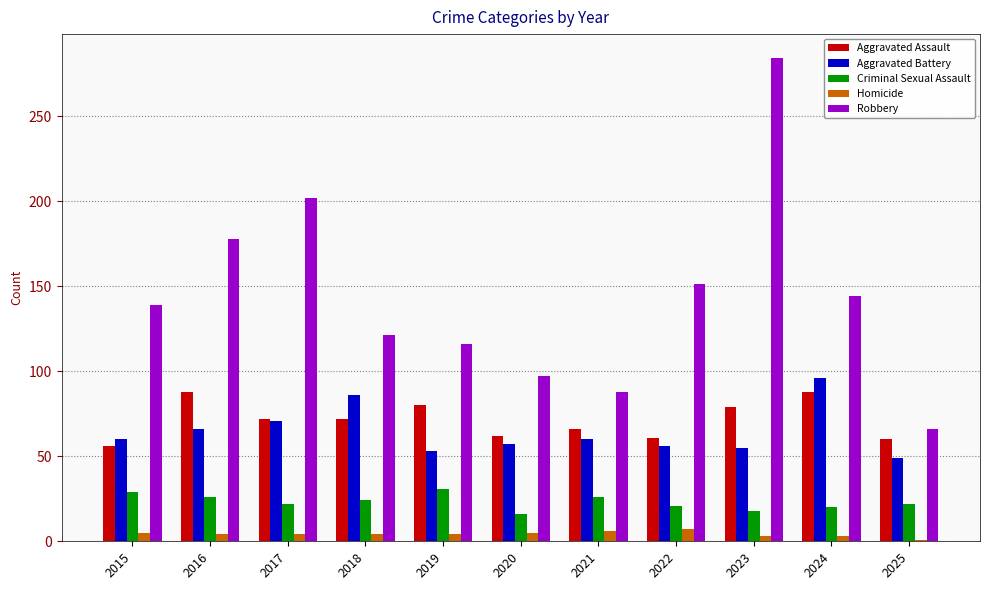

At which category is the sum across all series the highest?

2023